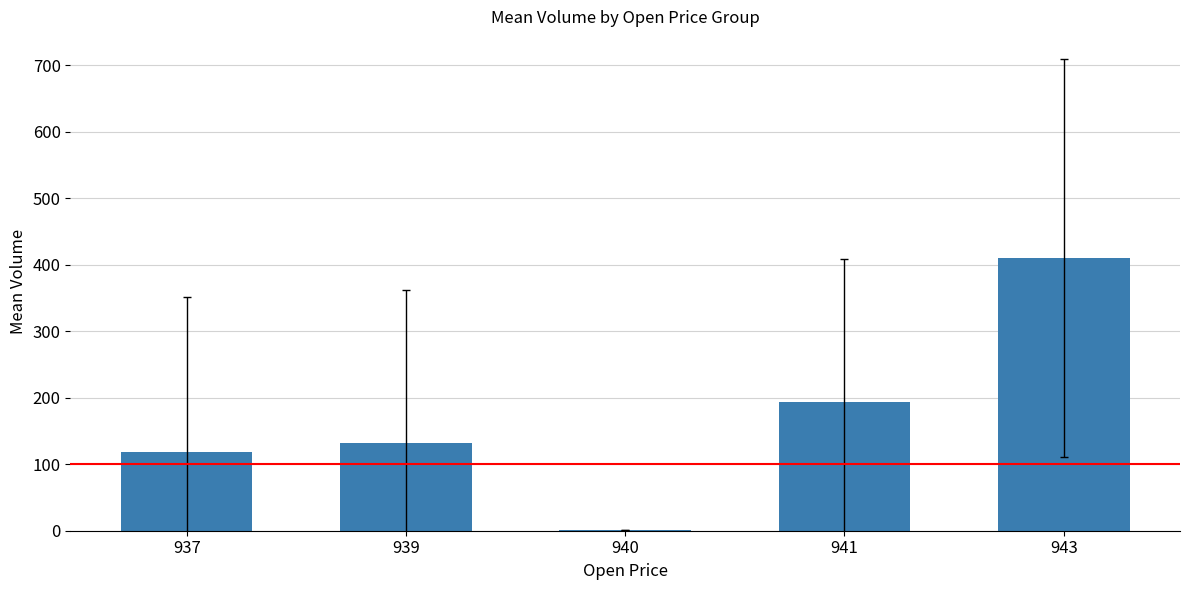

True or false: the data shows 119.0 at 937.

True